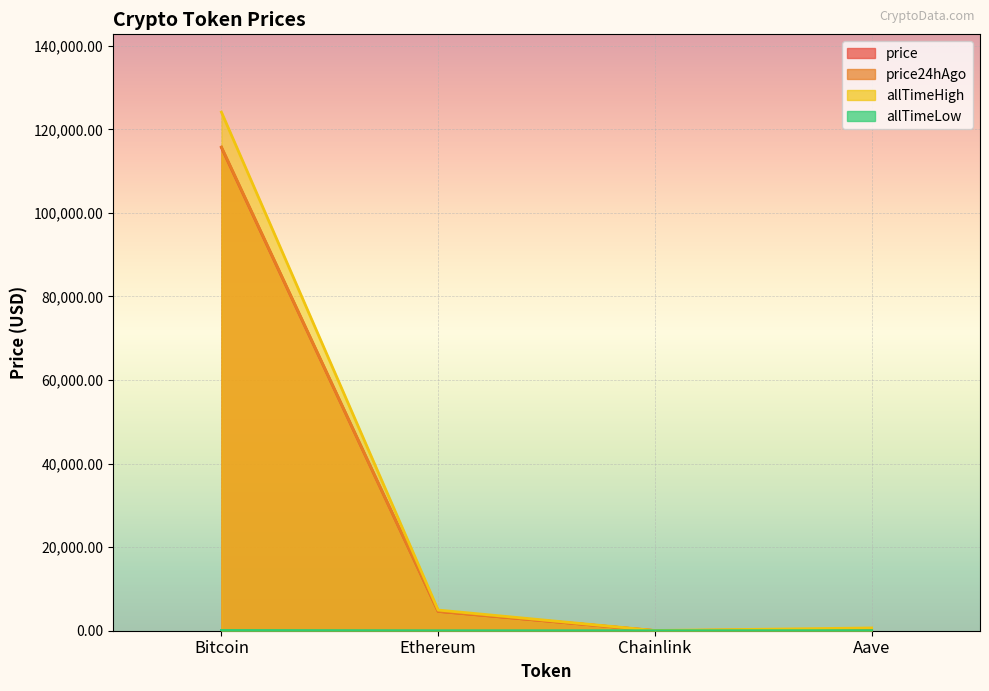

Does the chart display data point markers on the line(s)?

No